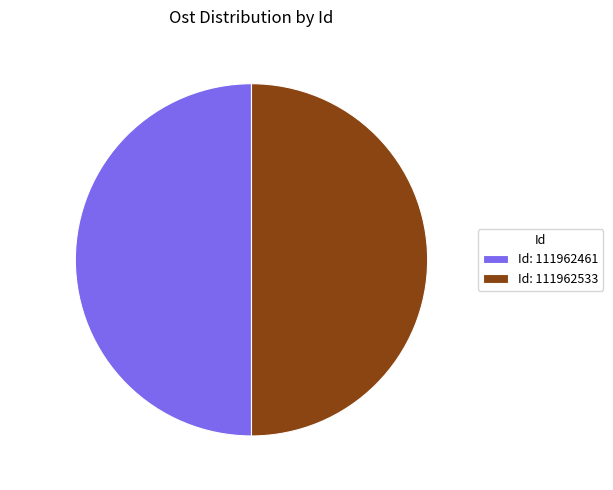

What is the smallest slice in the pie chart?

111962461